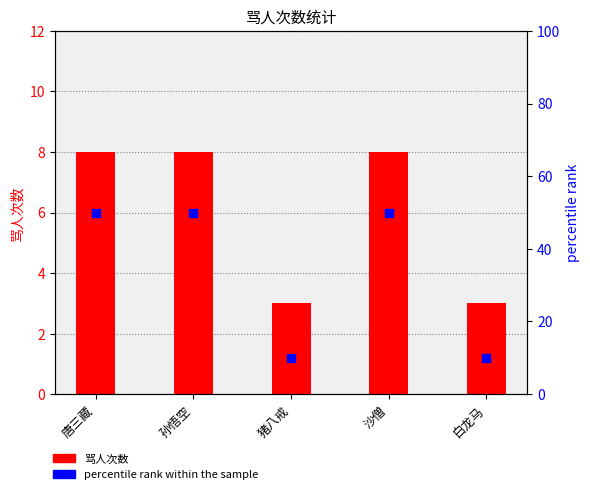

What are all the series names shown in the legend?

骂人次数, percentile rank within the sample